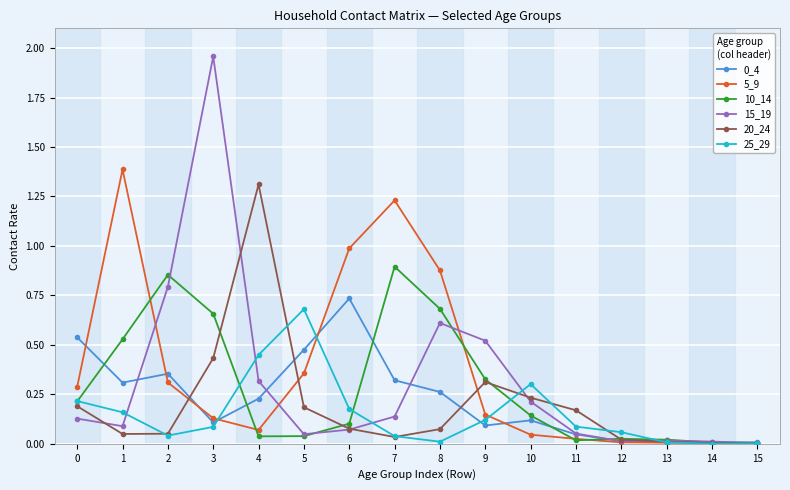

Which series has the widest spread of values?

15_19